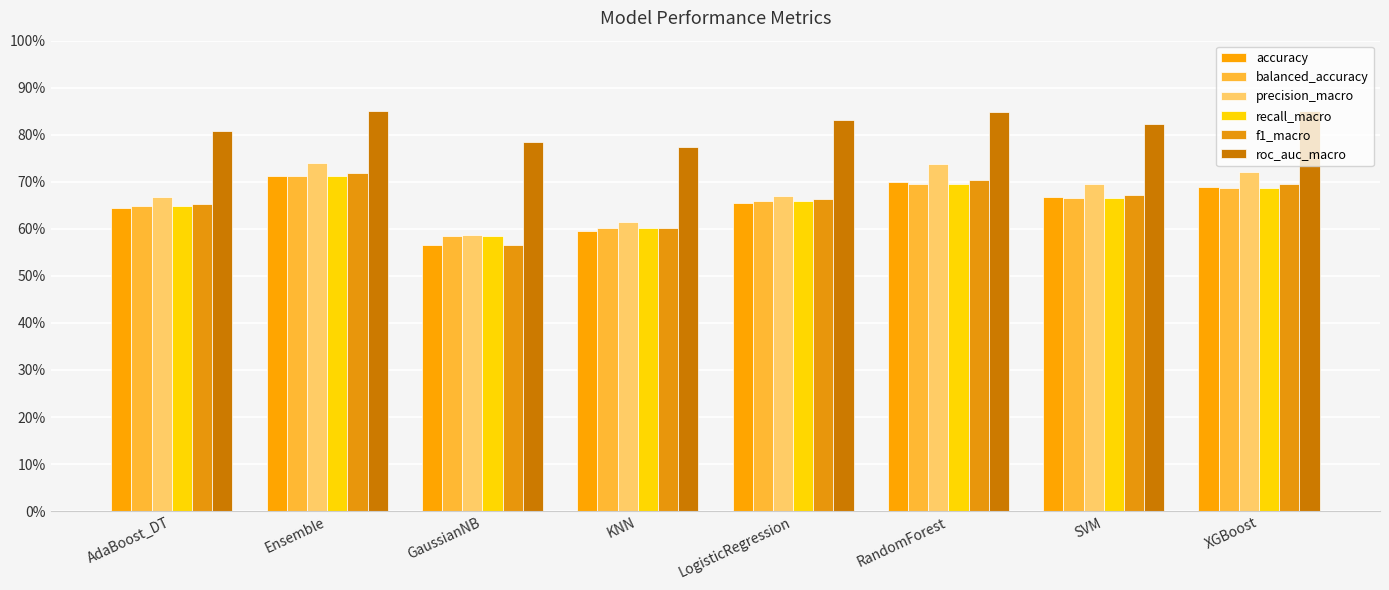

Are the bars horizontal?

No